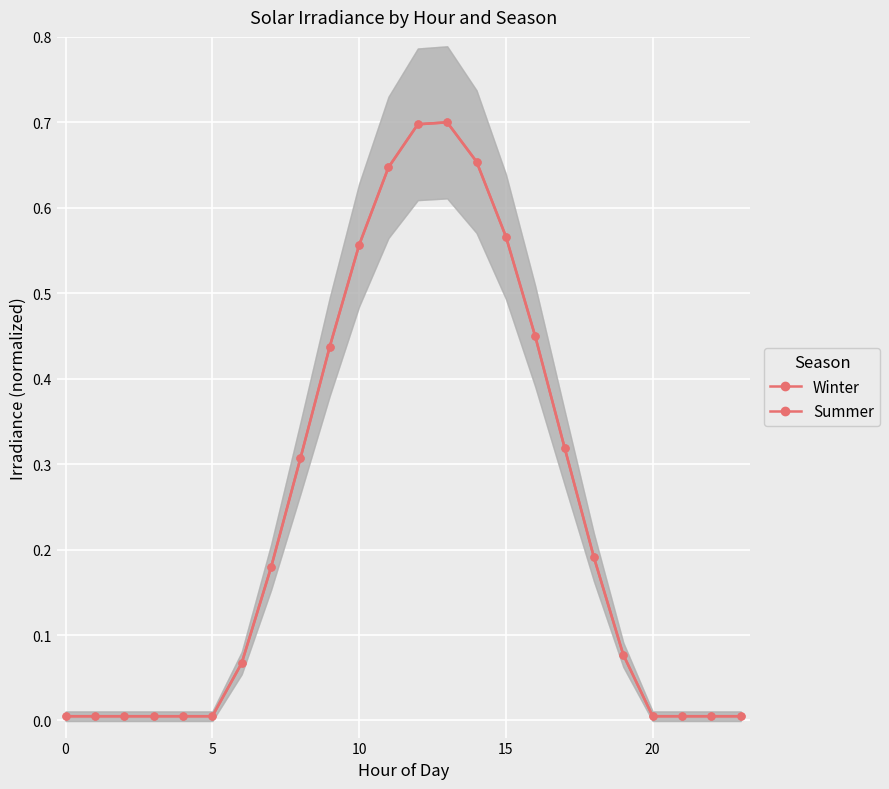

Which series has the largest range (max minus min)?

Winter